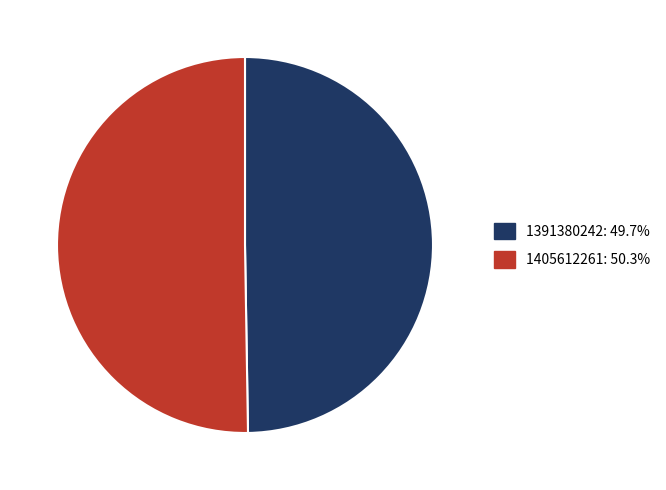

What is the ratio of the value at 1405612261 to the value at 1391380242?

1.0